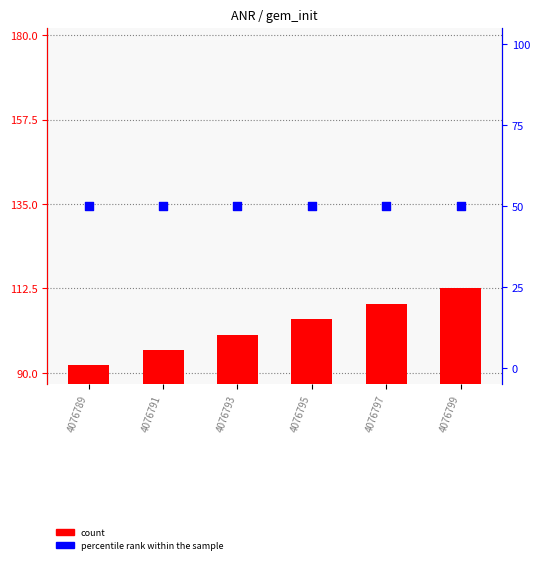

Which series has the widest spread of Y values?

count